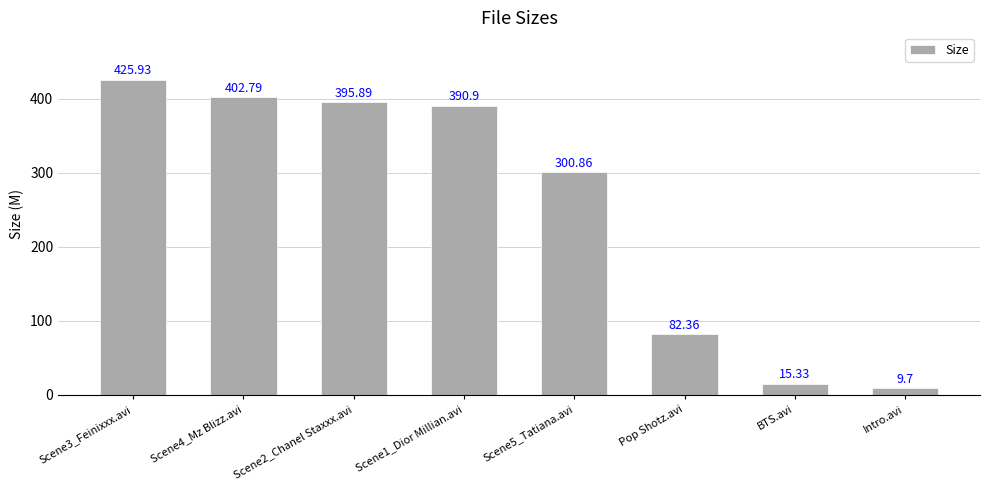

What is the sum of all values?

2023.8